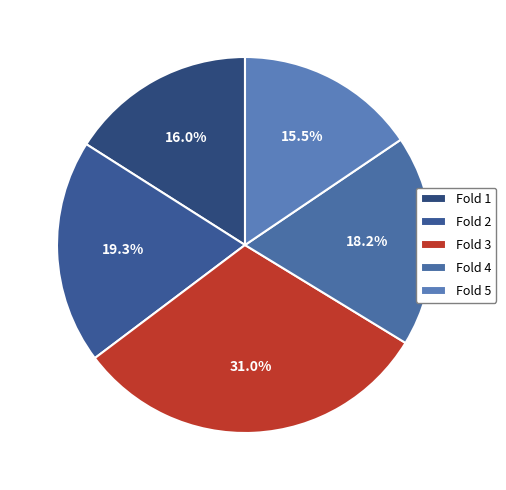

How many segments does this pie chart have?

5